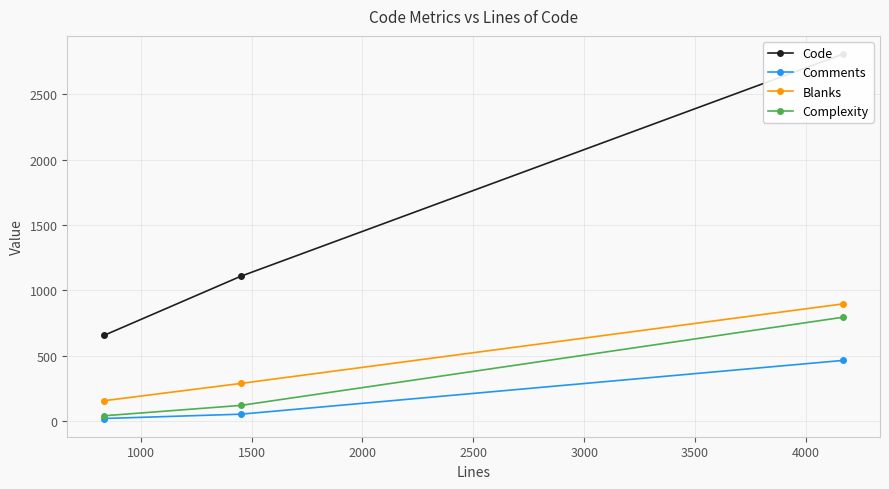

What is the maximum value for Complexity?

795